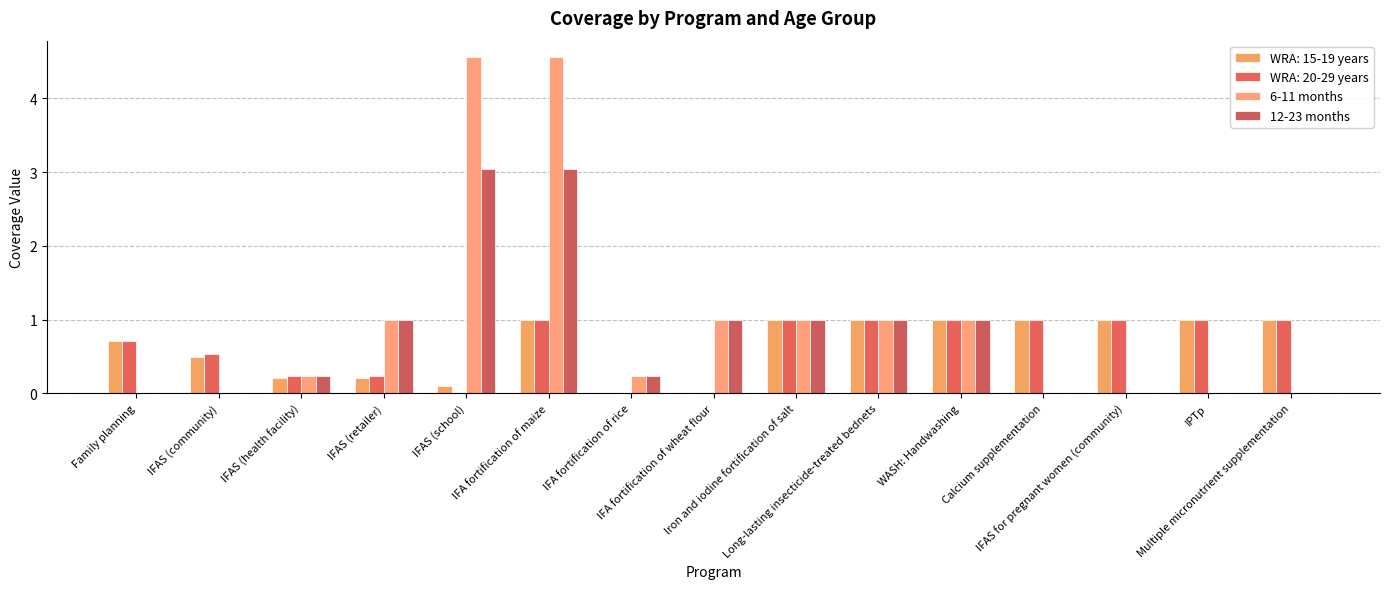

At which category is the sum across all series the highest?

IFA fortification of maize